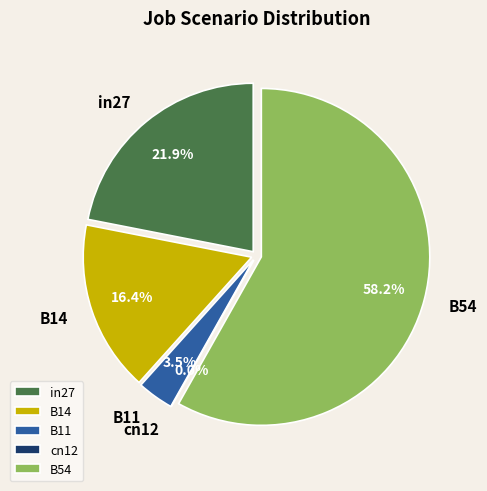

To the nearest percent, what is the difference between the largest and smallest slice percentages?

58%